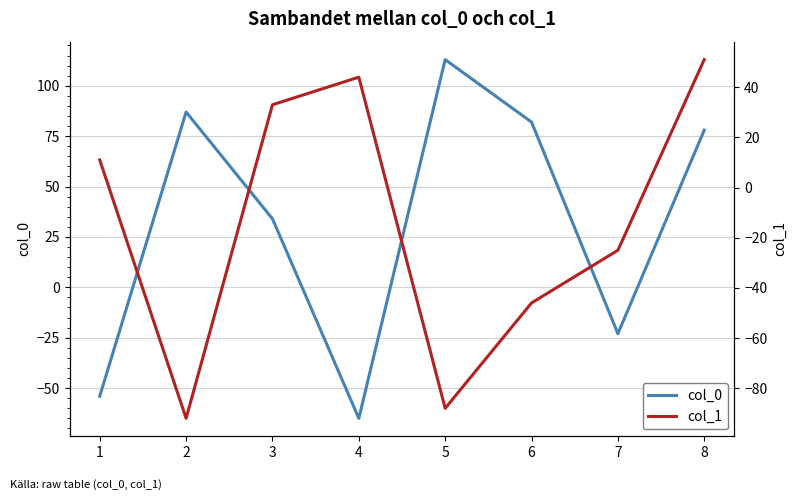

List the labels in order of col_0 value, smallest first.

4, 1, 7, 3, 8, 6, 2, 5